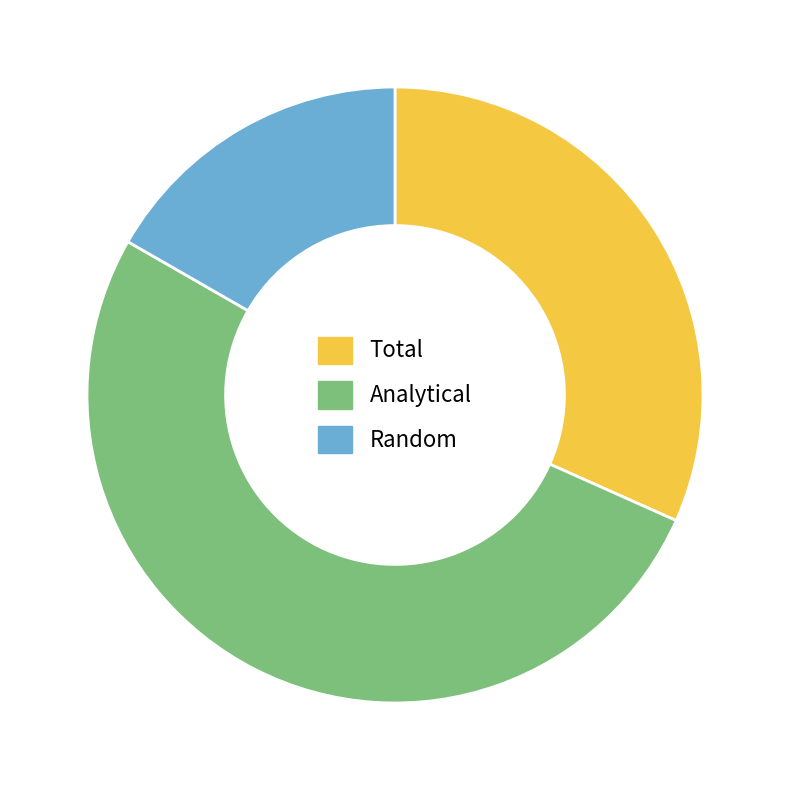

Is there a majority slice in this chart?

Yes